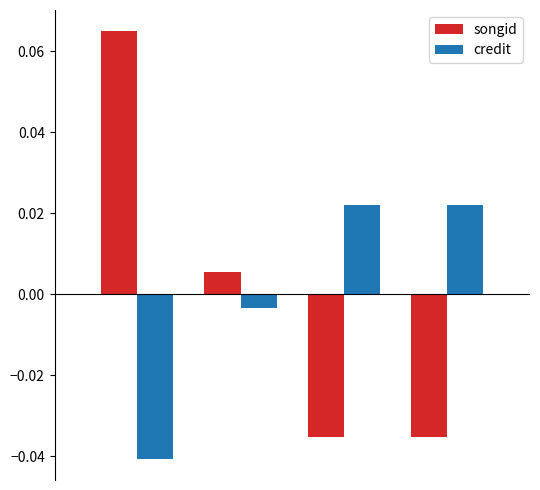

At how many categories does at least one series exceed 0?

4